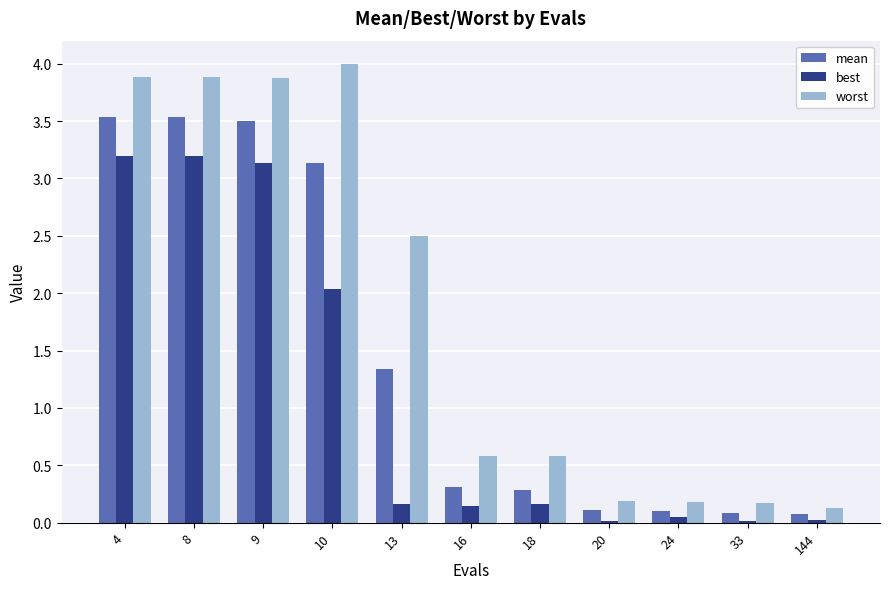

True or false: mean has a value of 3.1 at 10.

True